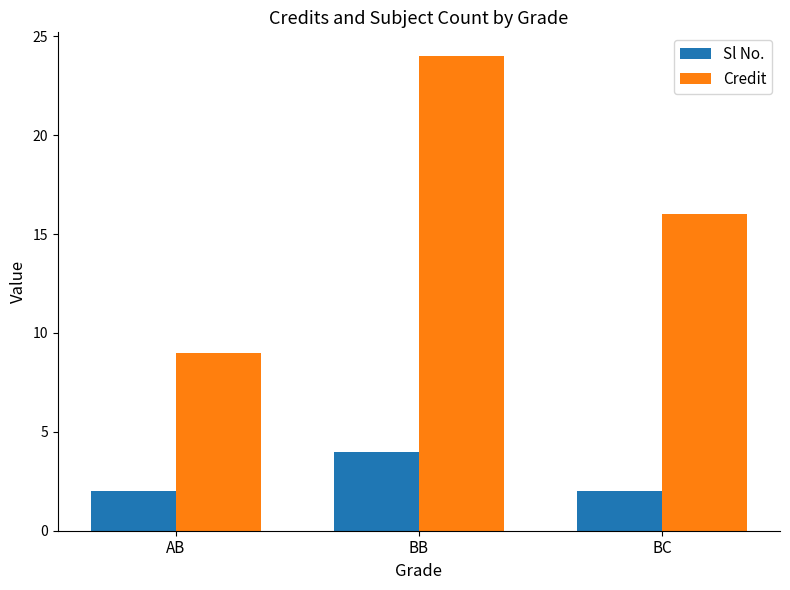

What is the difference between the Credit values at AB and BB?

15